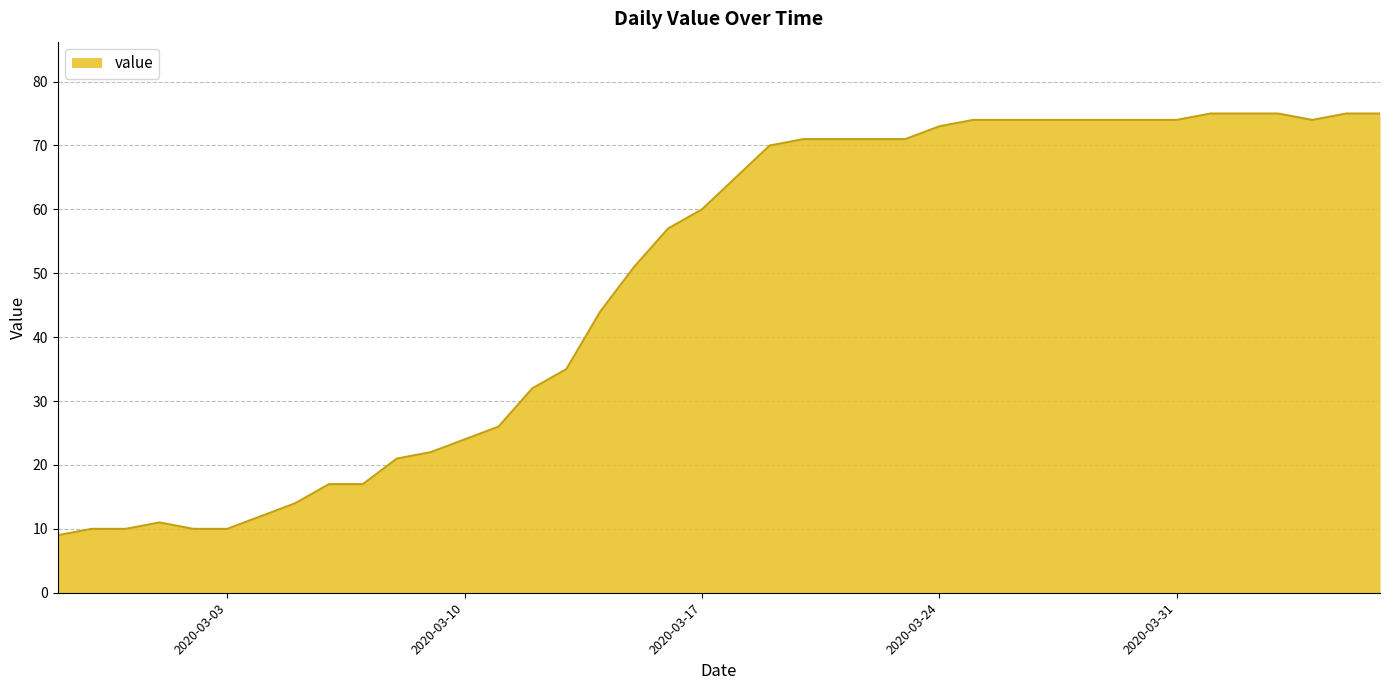

What is the smallest value displayed?

9